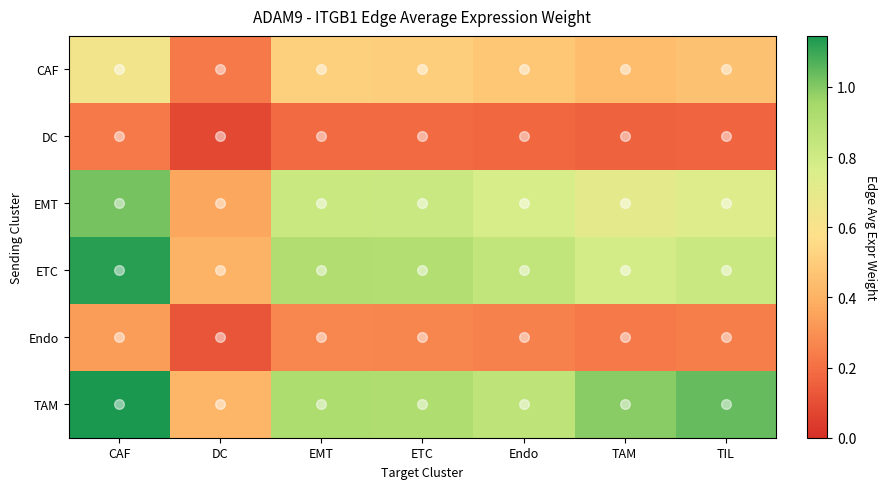

Count the number of data series in this chart.

6